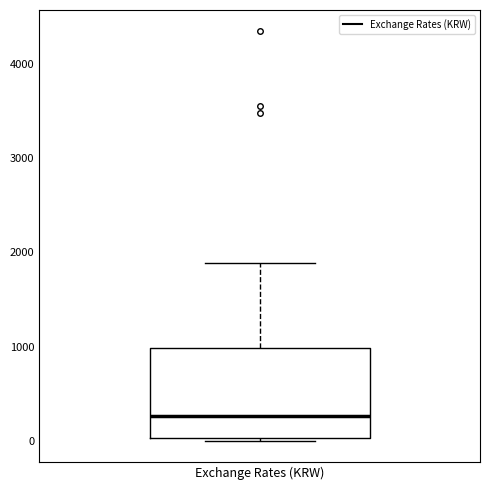

Where does the median line of the box for Exchange Rates (KRW) sit on the y-axis? The values are not printed on the chart, so give them approximately, as read against the axis.

300